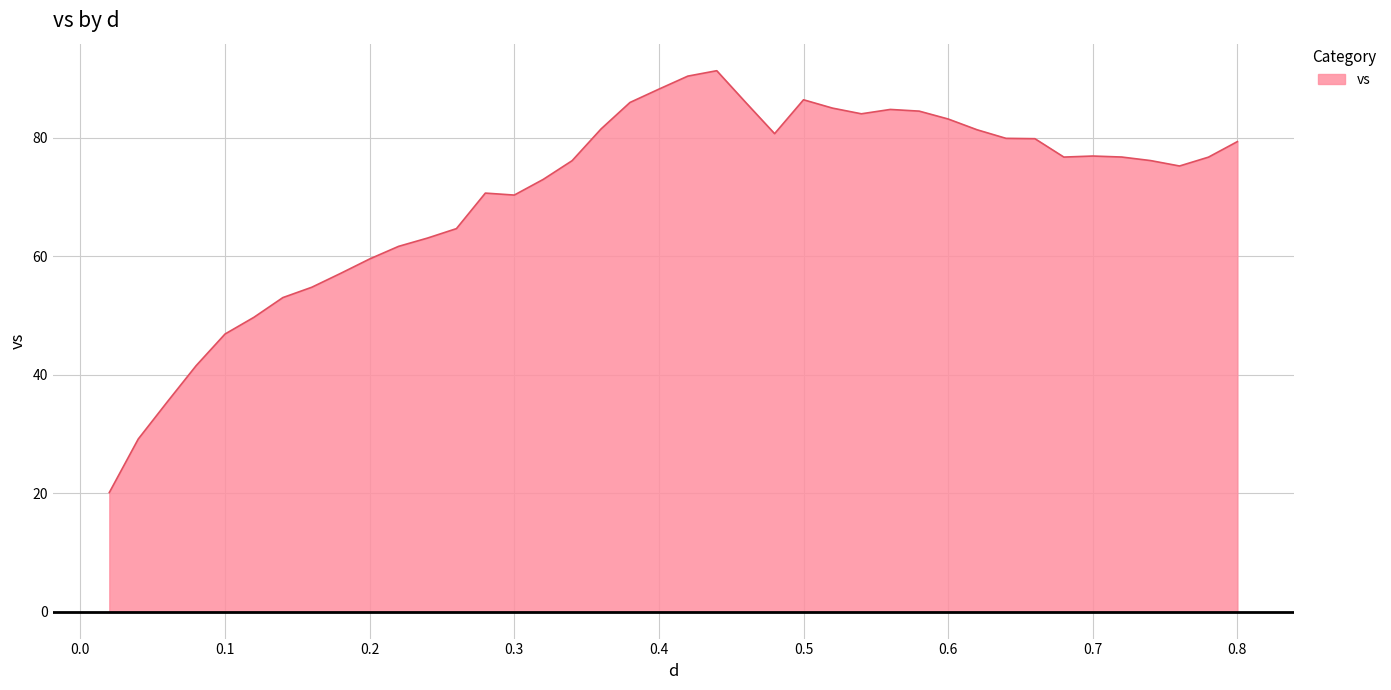

What is the smallest value displayed?

20.1